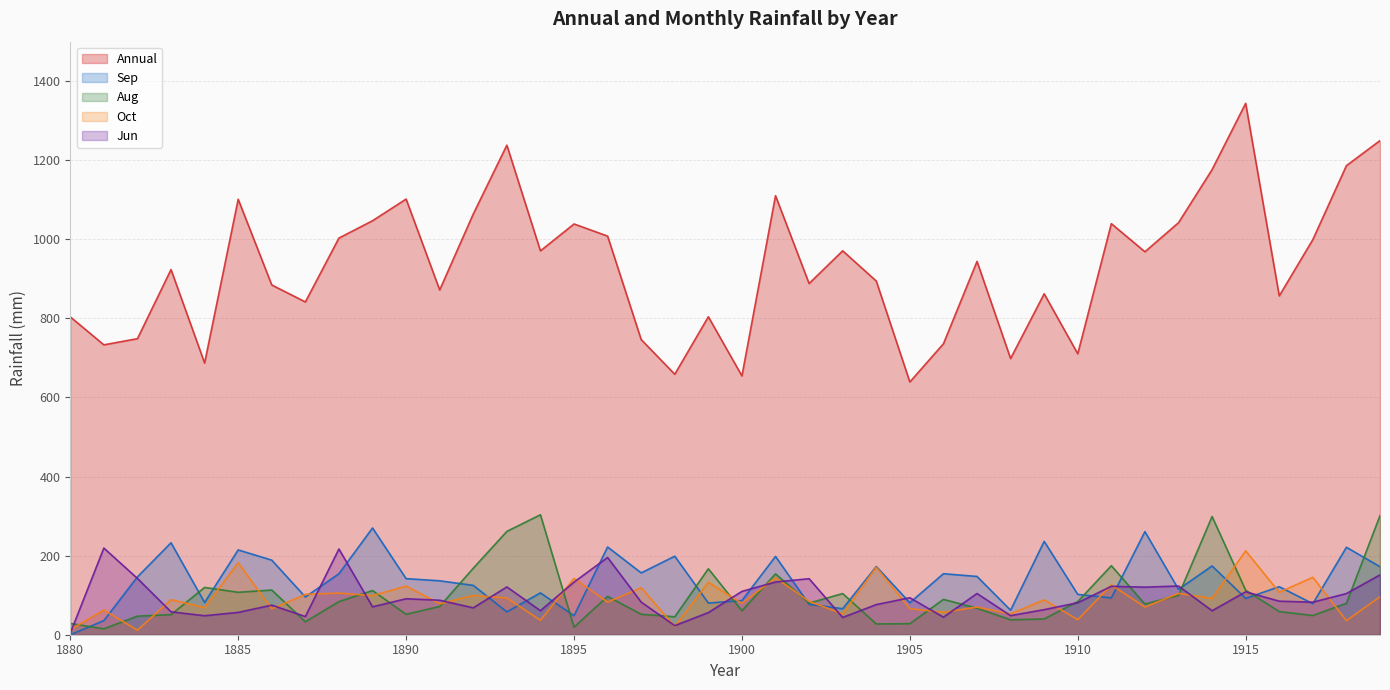

The value of Annual at 1911 is 237.8. True or false?

False